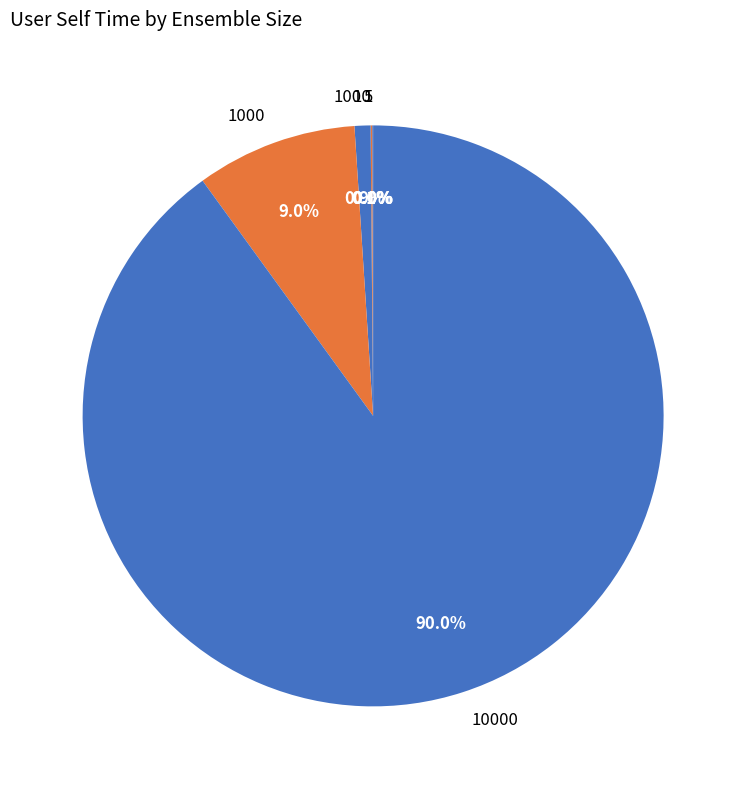

Is there a majority slice in this chart?

Yes